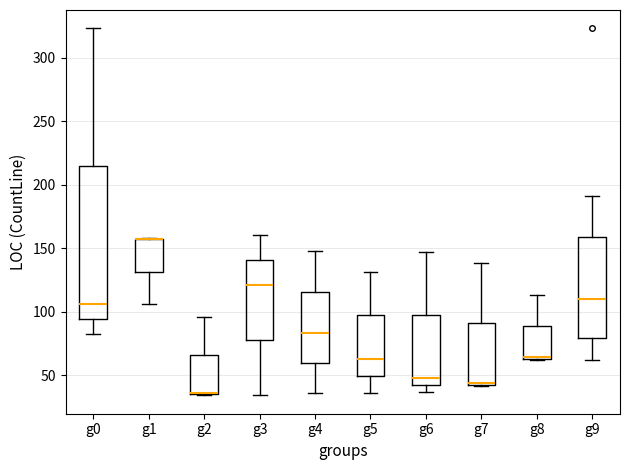

Reading left to right, read every box against the y-axis: the position of its median line, the range the box covers, and the ends of its whiskers. The values are not printed on the chart, so give them approximately, as read against the axis.

g0: median 105, box 95 to 215, whiskers 80 to 325
g1: median 155 (drawn on the box's upper edge), box 130 to 160, whiskers 105 to 160
g2: median 35 (drawn on the box's lower edge), box 35 to 65, whiskers 35 to 95
g3: median 120, box 80 to 140, whiskers 35 to 160
g4: median 85, box 60 to 115, whiskers 35 to 150
g5: median 65, box 50 to 95, whiskers 35 to 130
g6: median 50, box 45 to 100, whiskers 35 to 145
g7: median 45, box 45 to 90, whiskers 40 to 140
g8: median 65 (drawn on the box's lower edge), box 65 to 90, whiskers 60 to 115
g9: median 110, box 80 to 160, whiskers 60 to 190